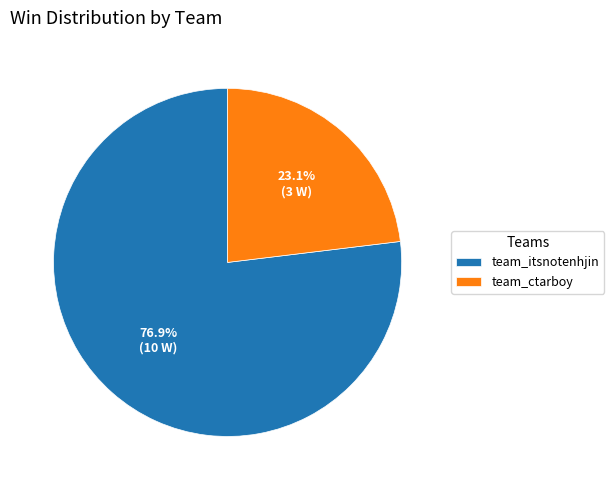

What percentage is the team_itsnotenhjin slice, to the nearest percent?

77%